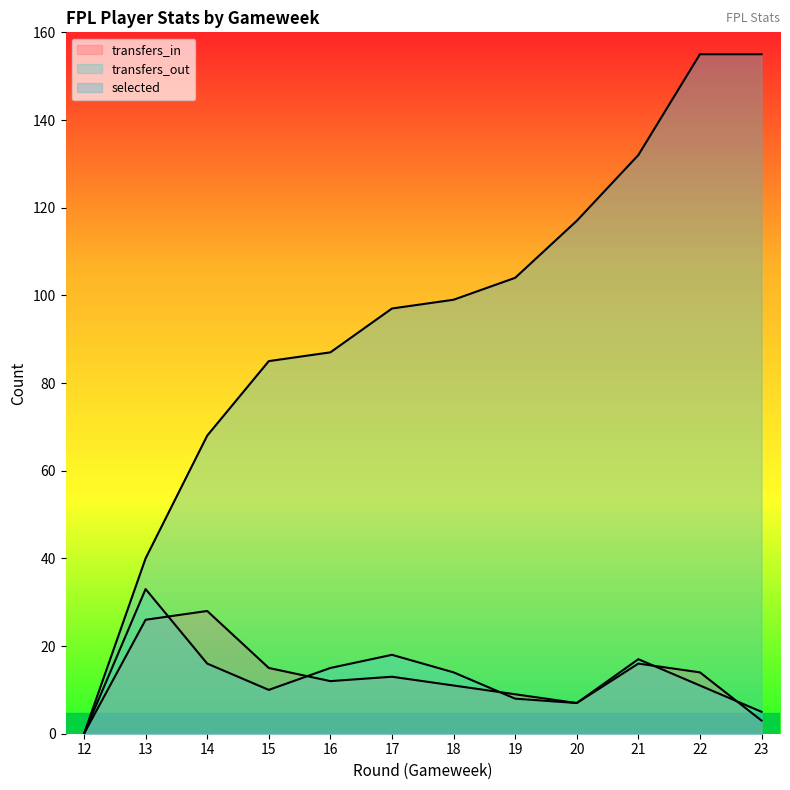

True or false: selected and transfers_in intersect in this chart.

False